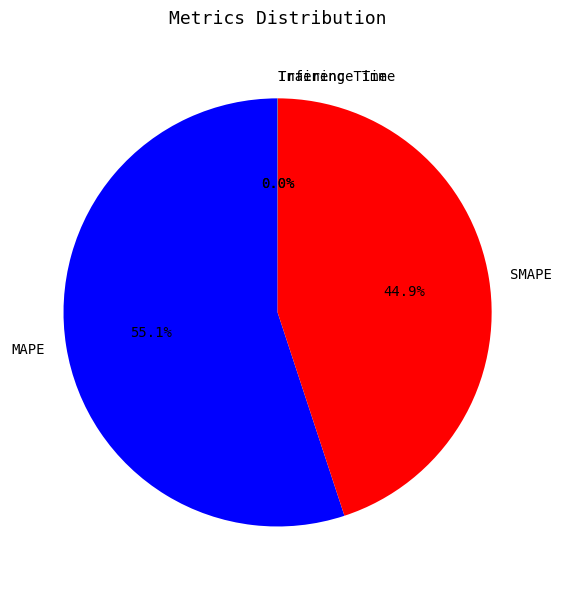

What portion of the pie excludes SMAPE?

55.1%